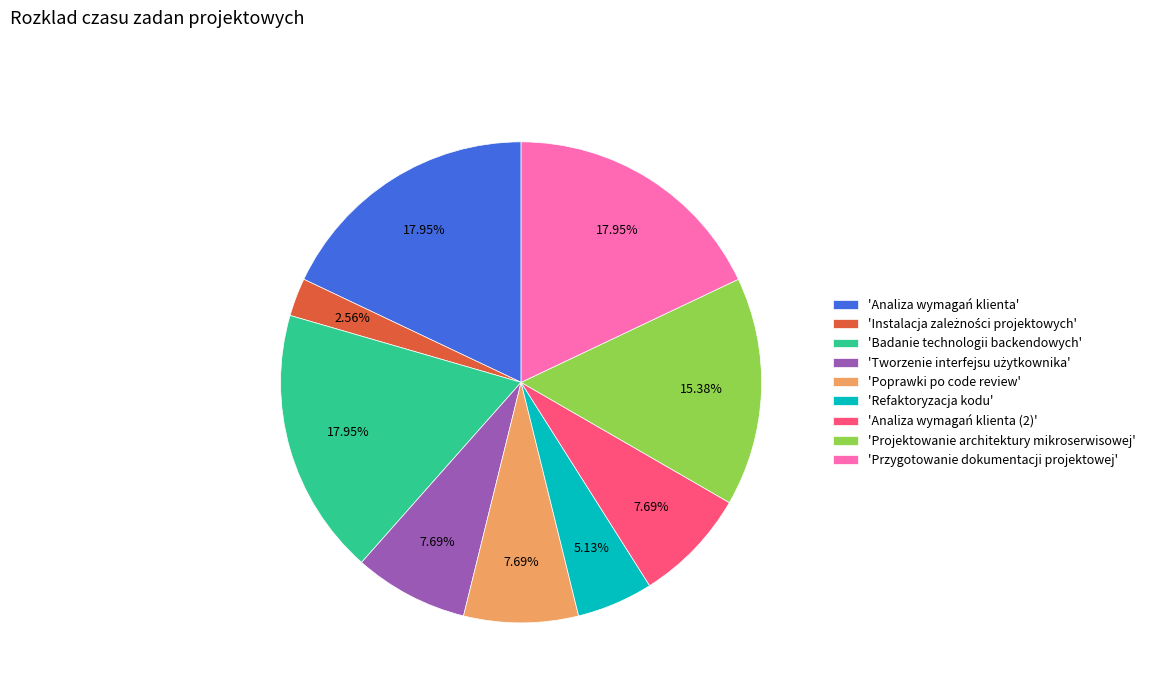

Does 'Poprawki po code review' represent more than half of the total?

No